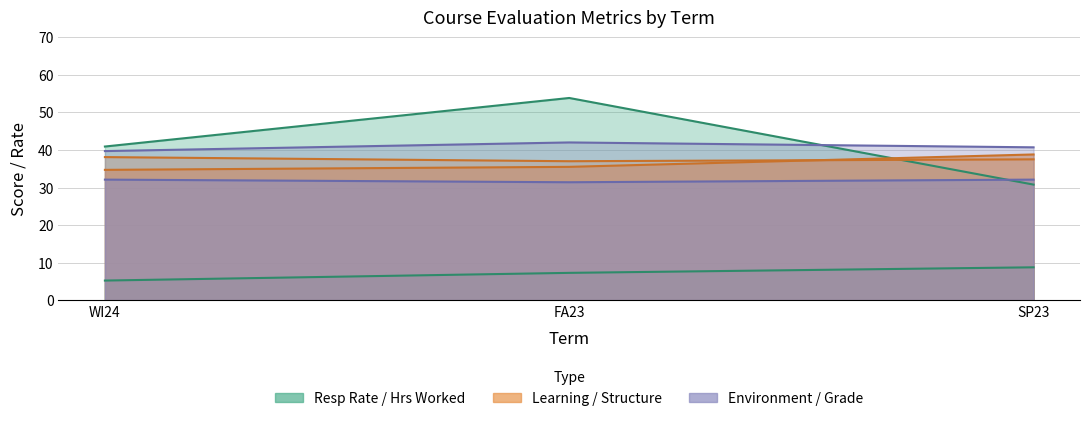

At WI24, list the series in order from smallest to largest.

AVG HOURS WORKED, AVG GRADE RECEIVED, COURSE STRUCTURE, STUDENT LEARNING, CLASS ENVIRONMENT, RESP RATE